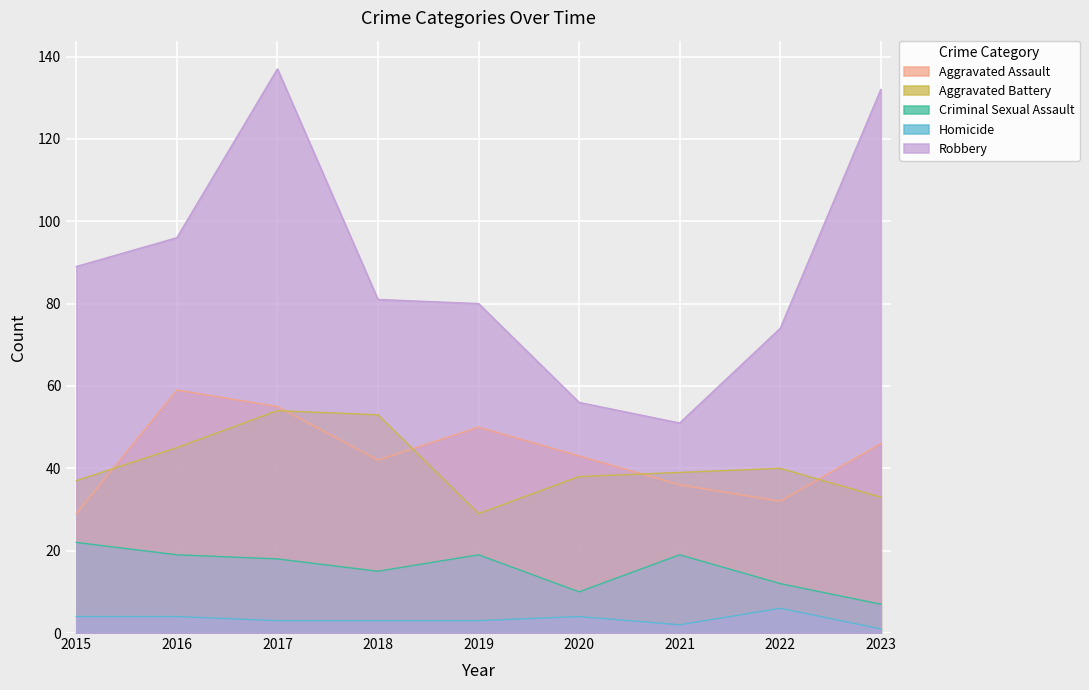

What is the sum of all Aggravated Assault values?

392